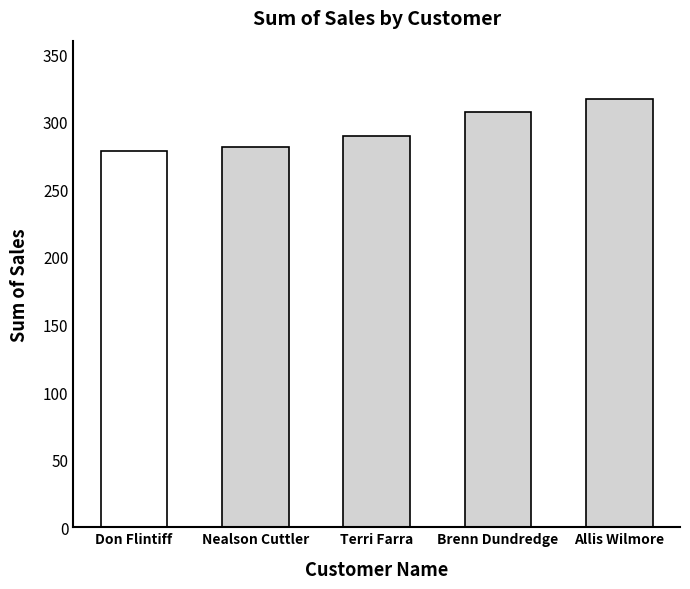

What is the minimum value shown in the chart?

278.0